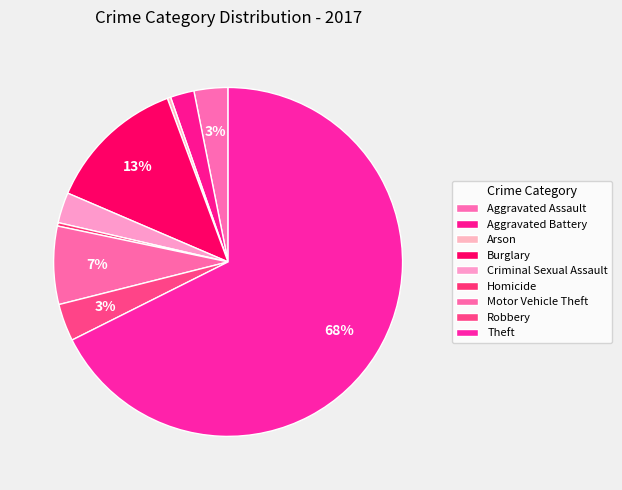

Count the number of slices in the pie.

9